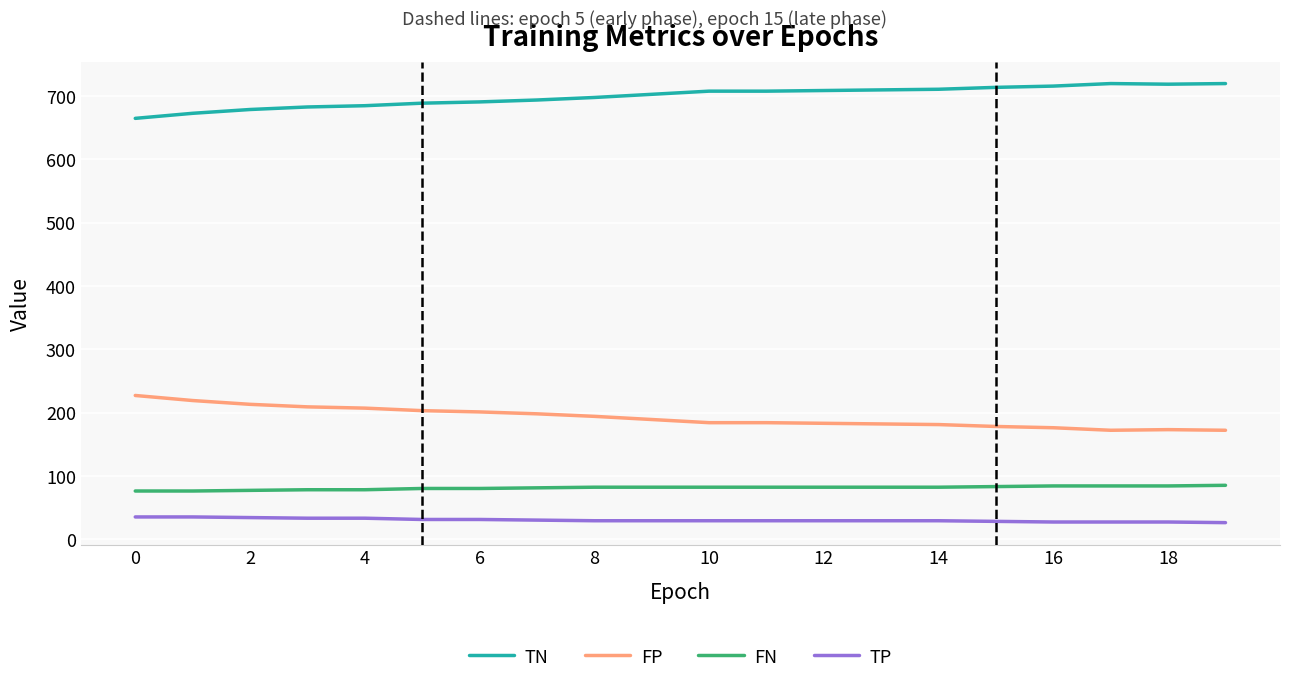

True or false: TN and TP cross at least once.

False